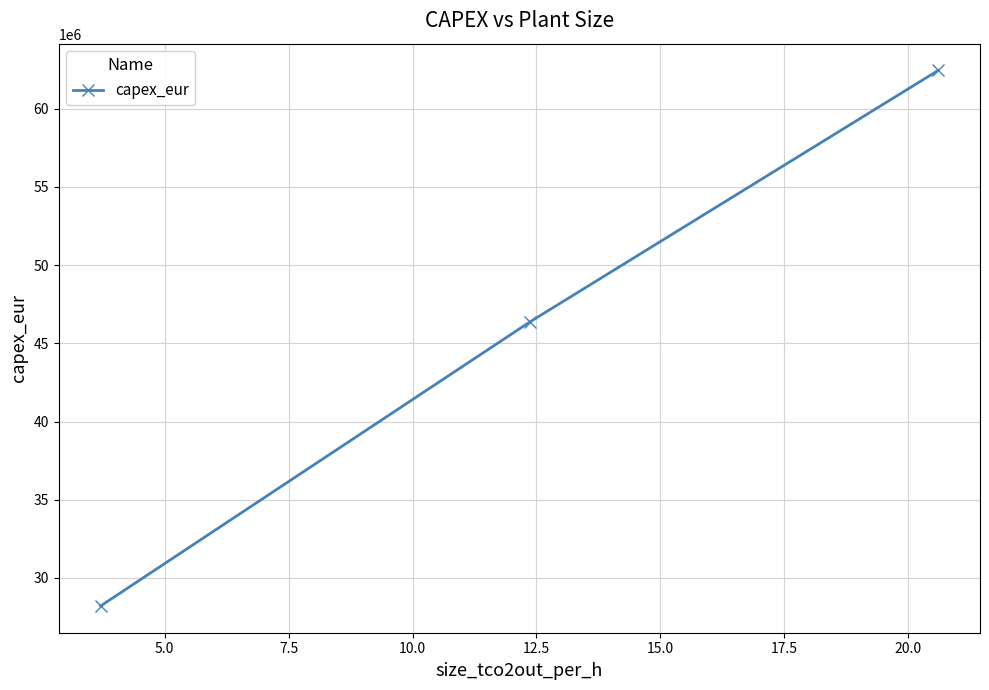

What is the smallest value displayed?

28210000.0